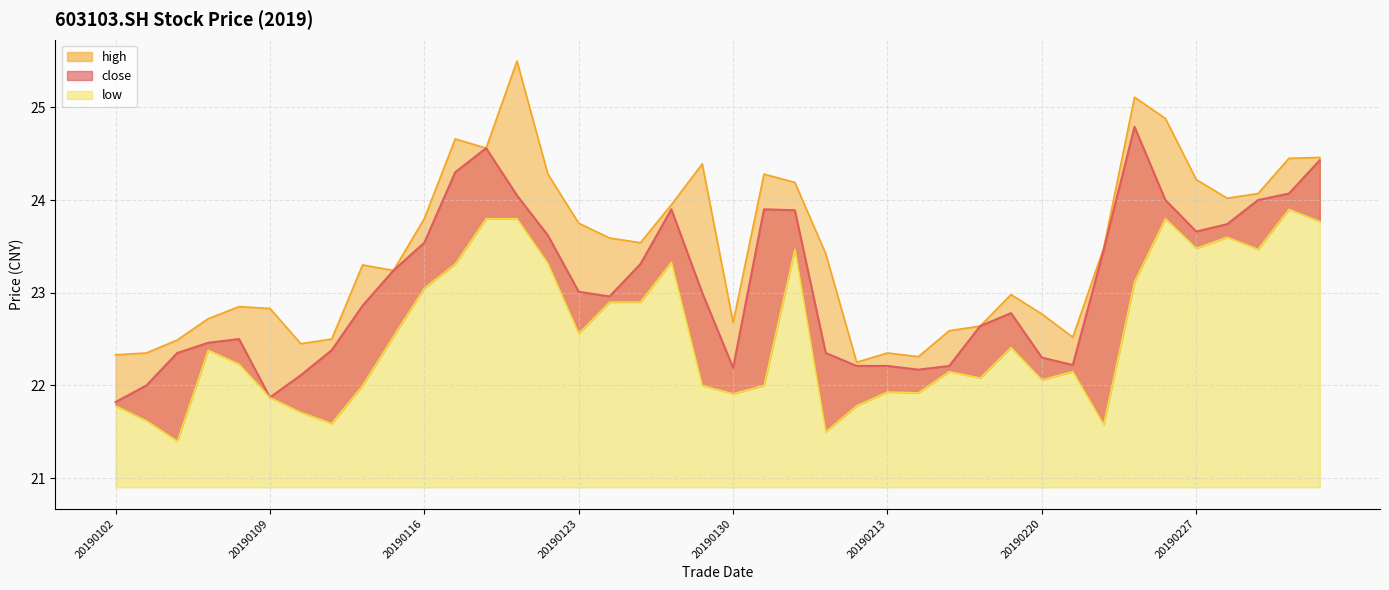

What is the greatest value displayed?

25.5